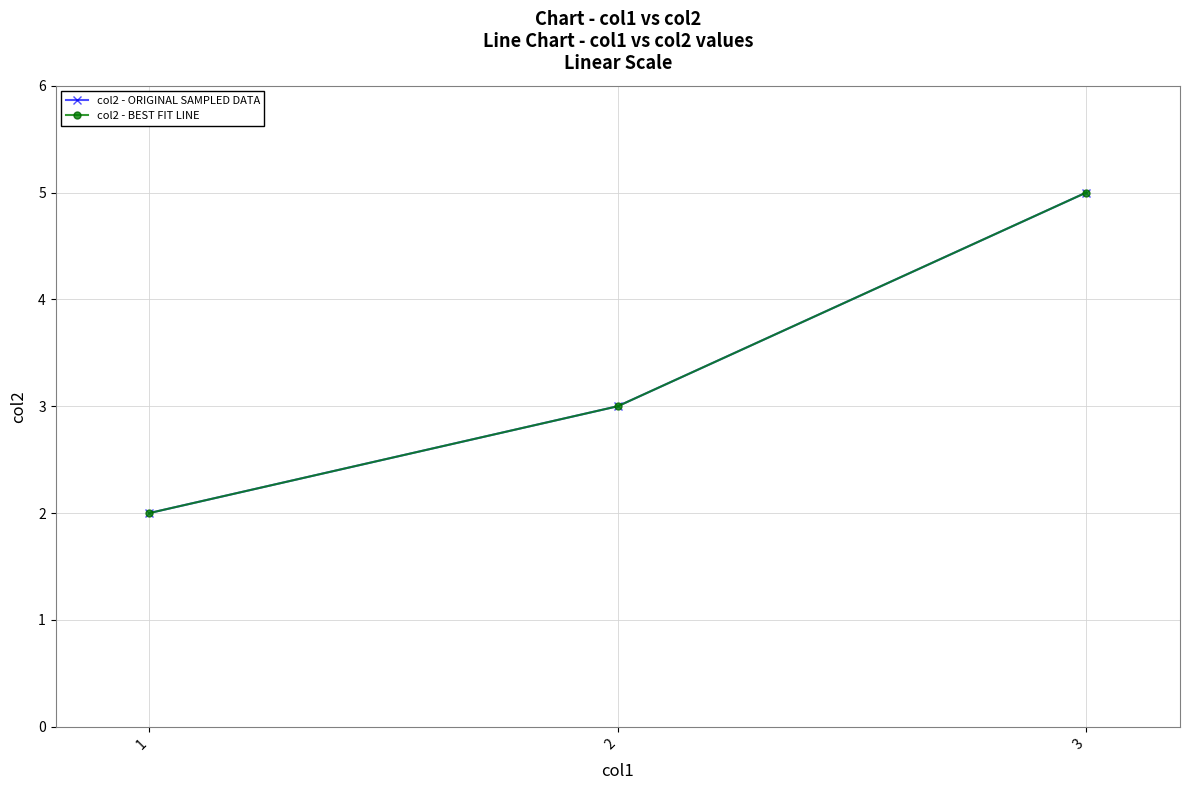

Between 2 and 3, which series saw the biggest shift?

col2 - ORIGINAL SAMPLED DATA